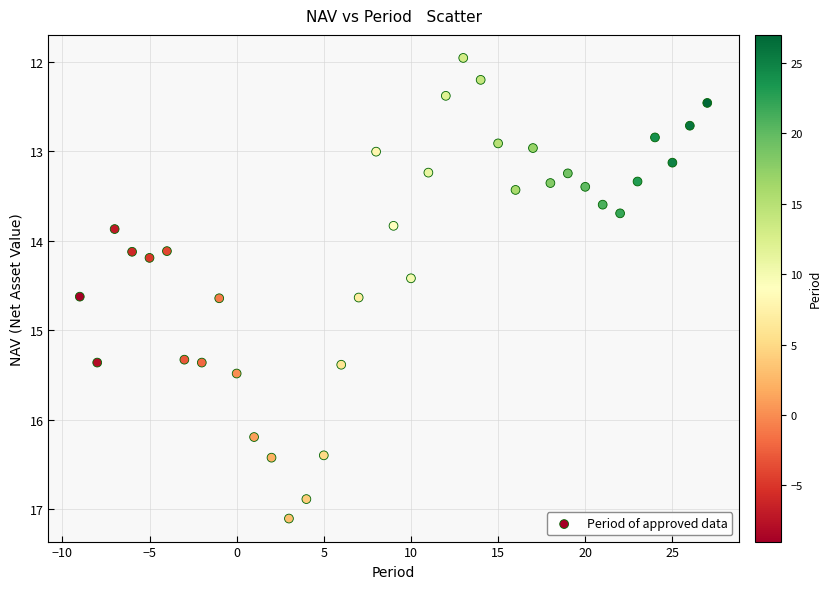

What is the range of X values (max minus min)?

36.0